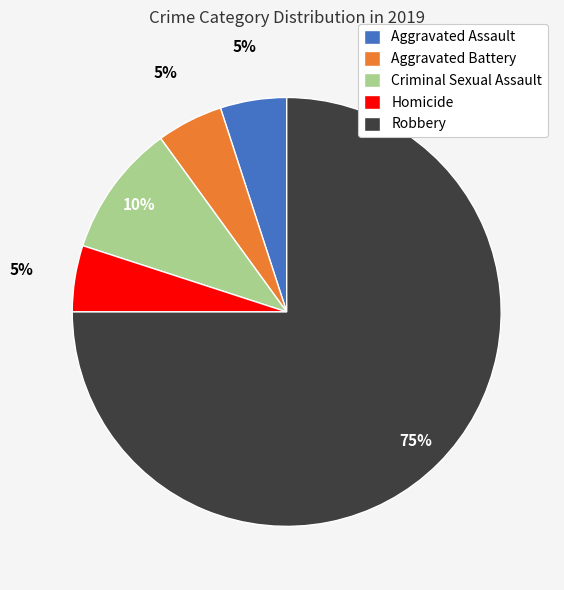

To the nearest percent, what portion does Aggravated Assault represent?

5%